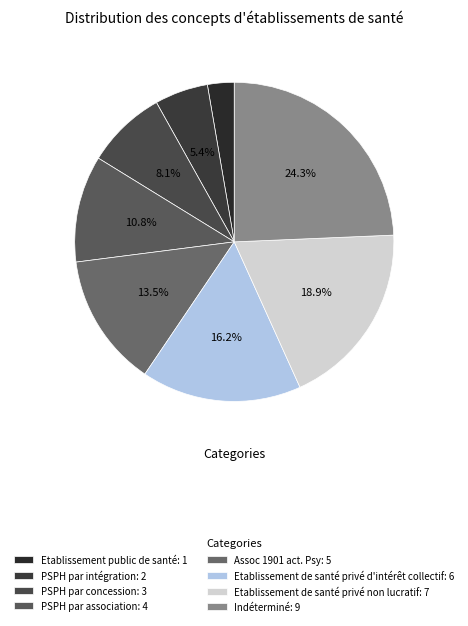

Count the number of slices in the pie.

8